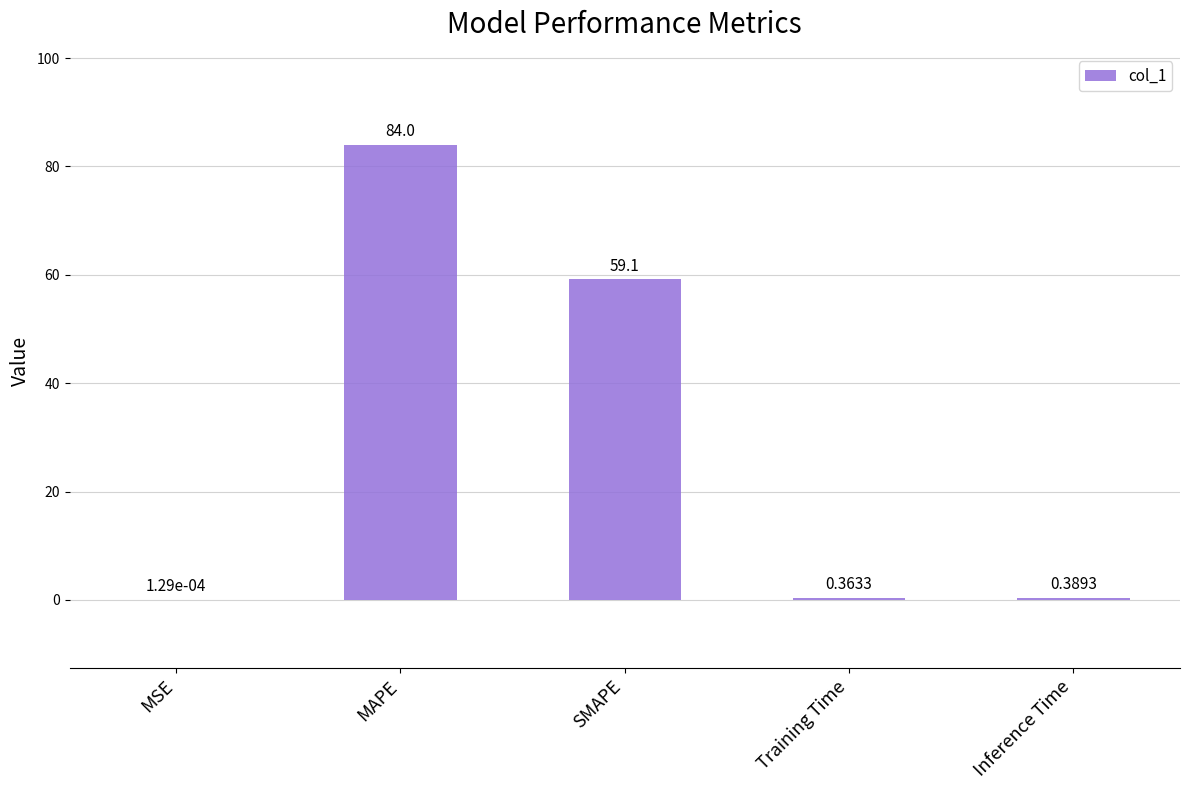

Are the bars horizontal?

No